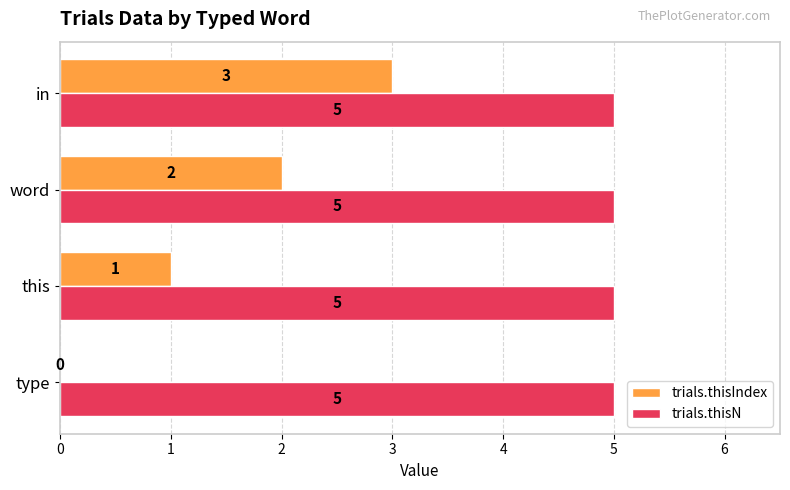

What is the sum of the trials.thisN values at in and this?

10